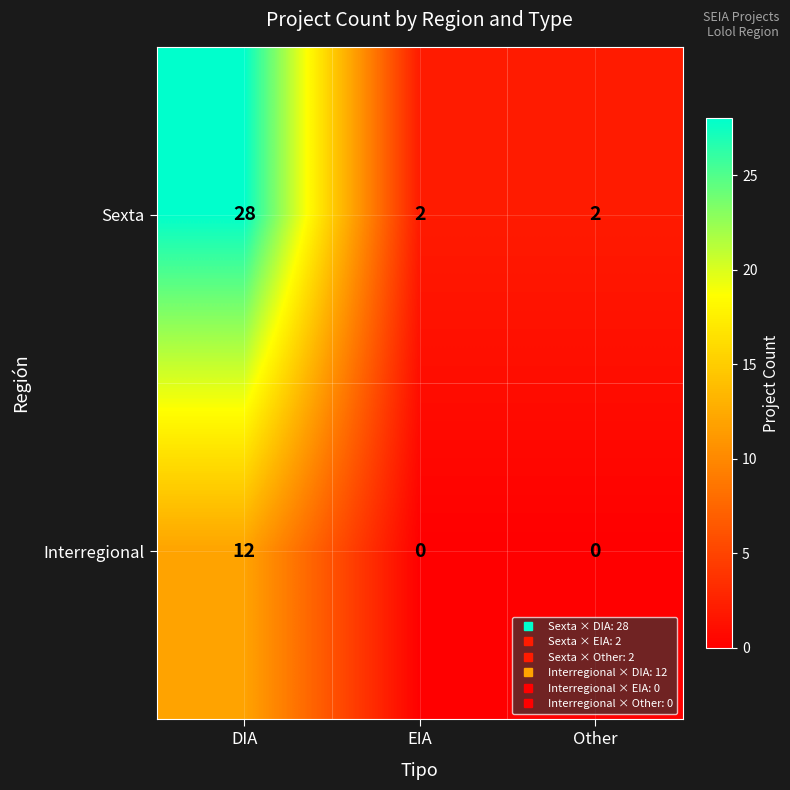

Rank the series at EIA from highest to lowest value.

Sexta, Interregional